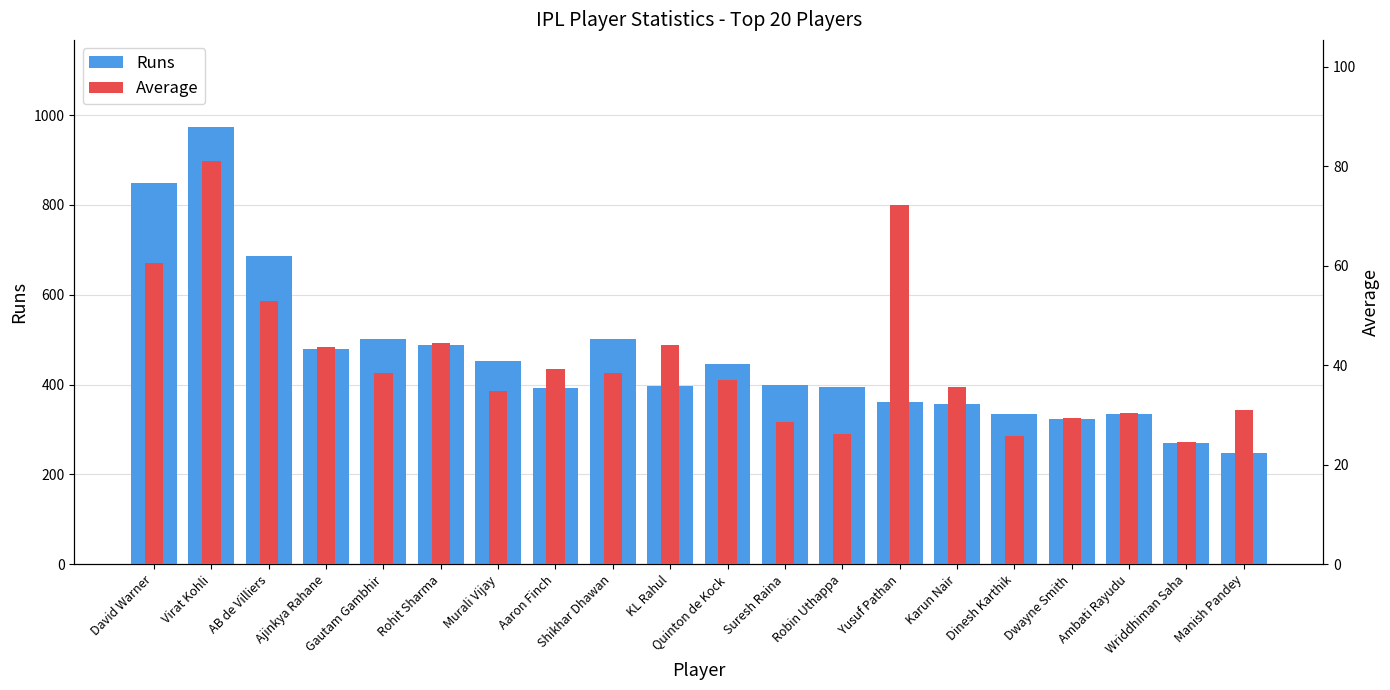

How many groups of bars are there?

20